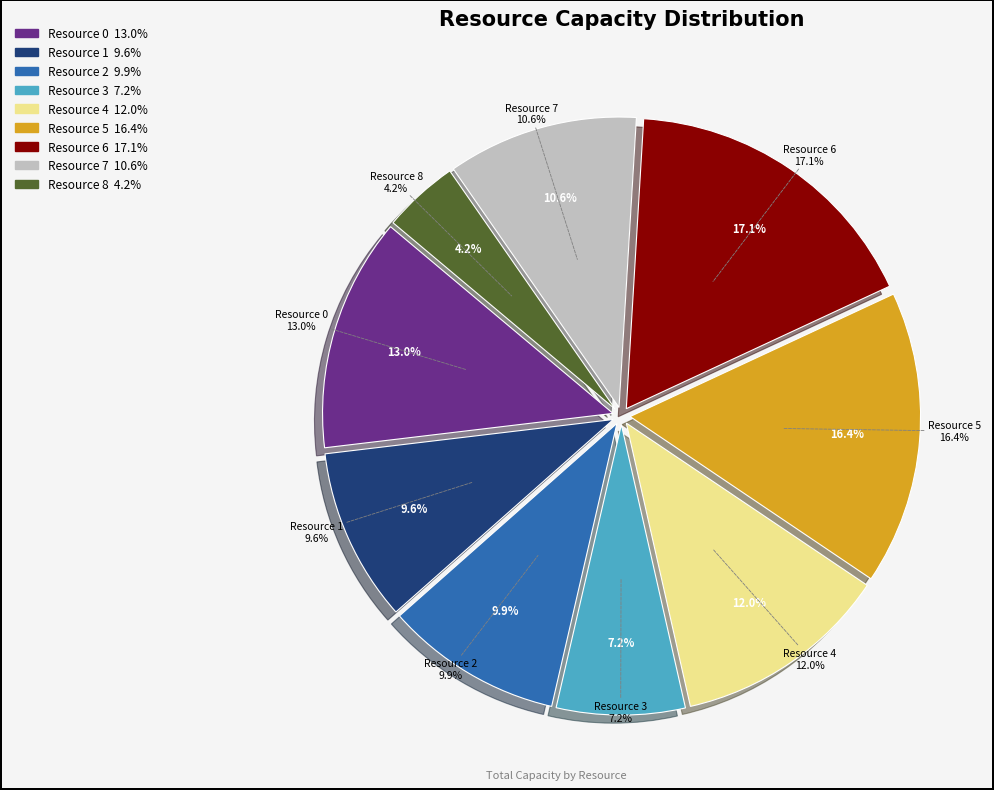

To the nearest percent, what is the average slice percentage?

11%